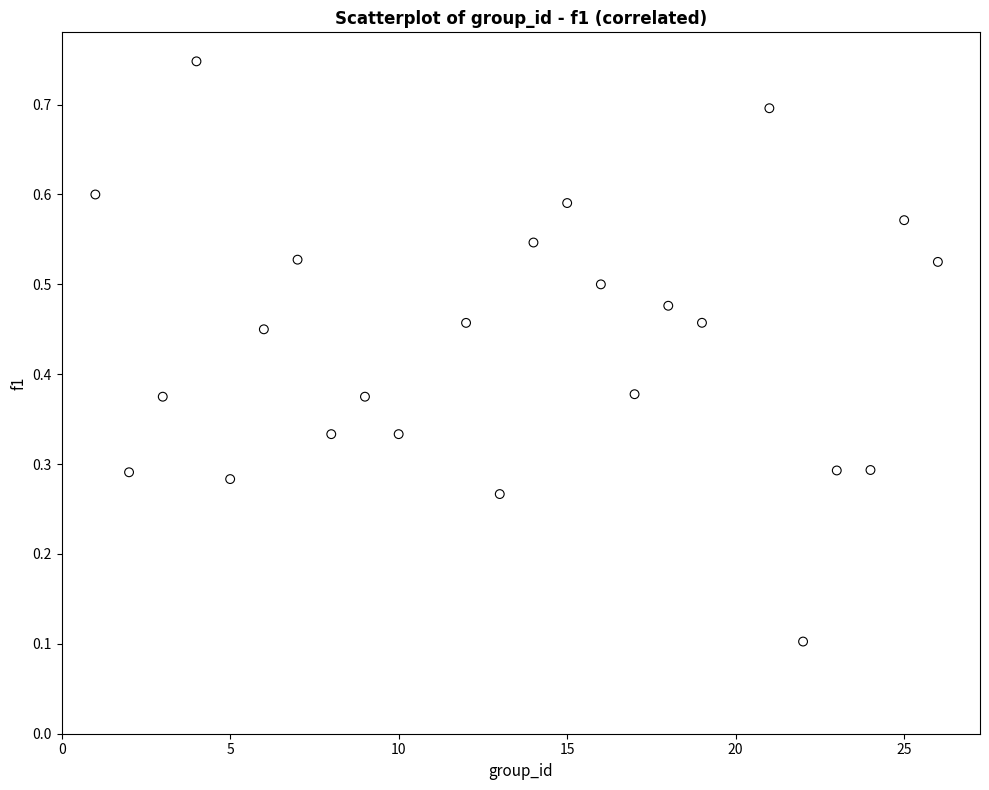

What is the range of X values (max minus min)?

25.0